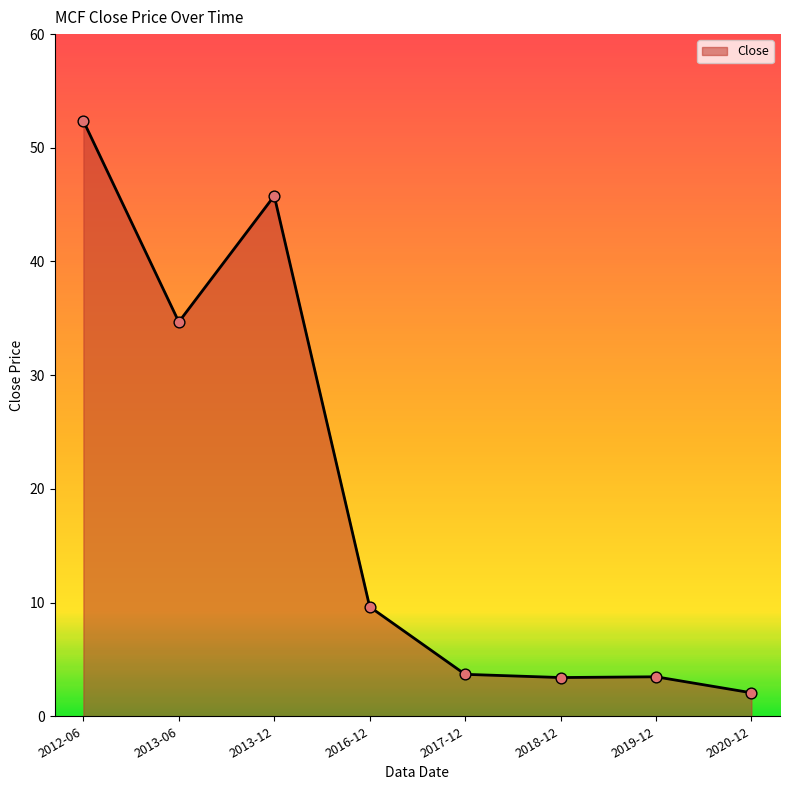

Between 2016-12 and 2019-12, which is larger?

2016-12